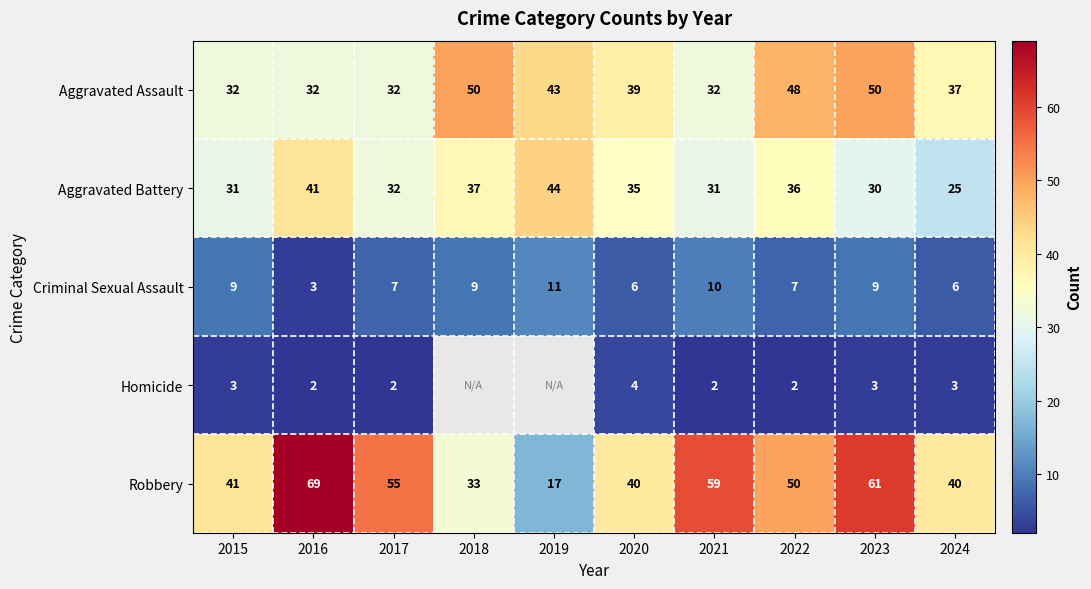

Between 2017 and 2024, which series saw the biggest shift?

Robbery